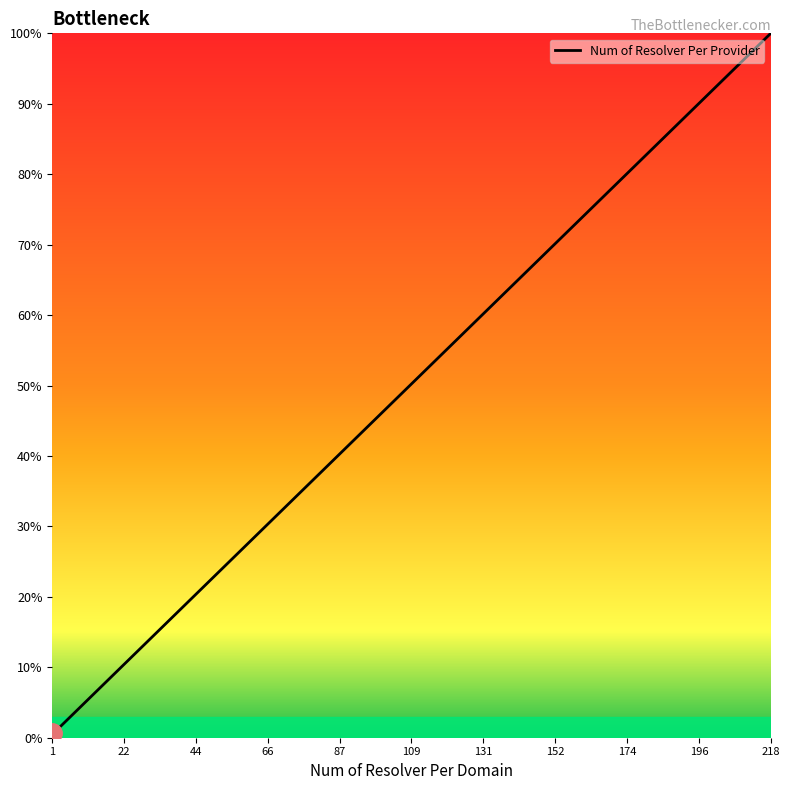

True or false: the data has more than 2 interior local peaks.

False